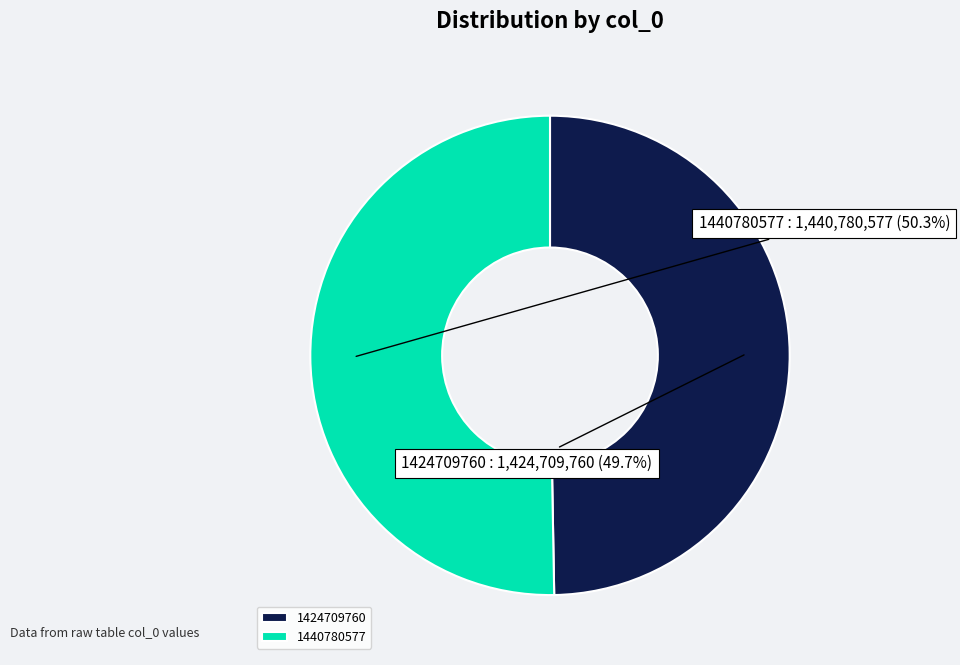

To the nearest percent, what percentage of the pie is 1424709760?

50%